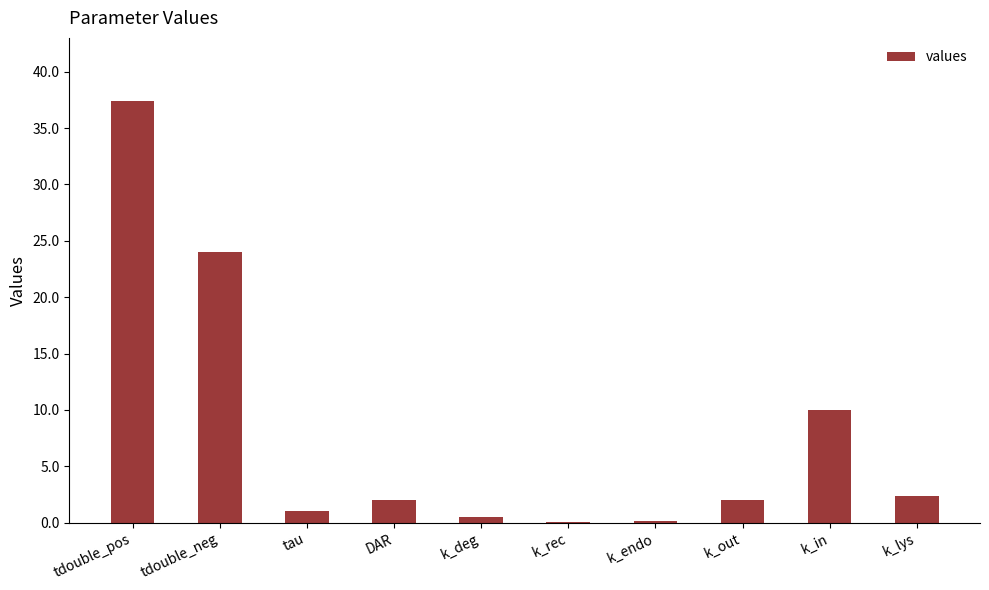

The value at k_lys is 2.4. True or false?

True